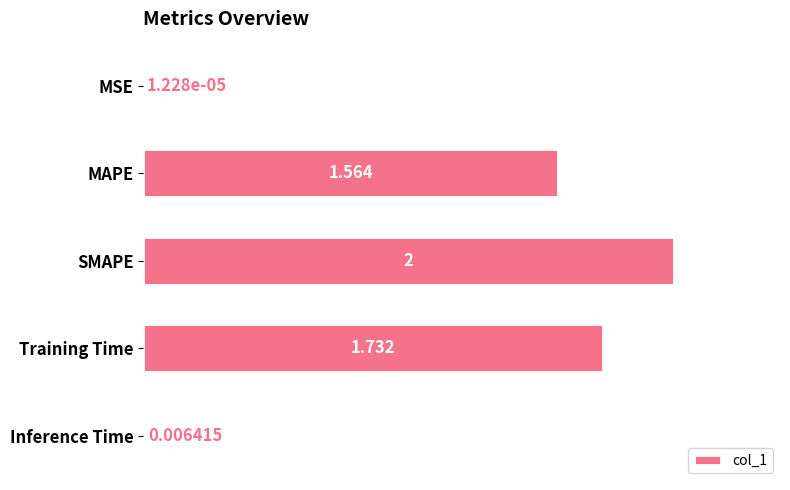

Where is the data nearest to the value 1?

MAPE